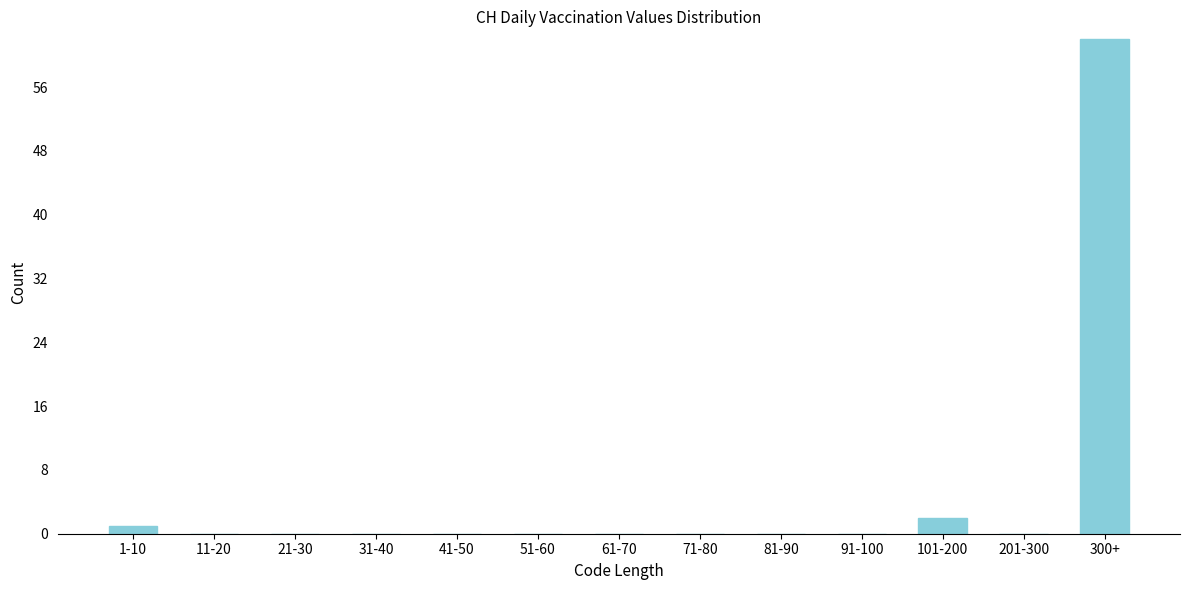

Reading right to left, list all the values displayed in this chart.

300+=62	201-300=0	101-200=2	91-100=0	81-90=0	71-80=0	61-70=0	51-60=0	41-50=0	31-40=0	21-30=0	11-20=0	1-10=1